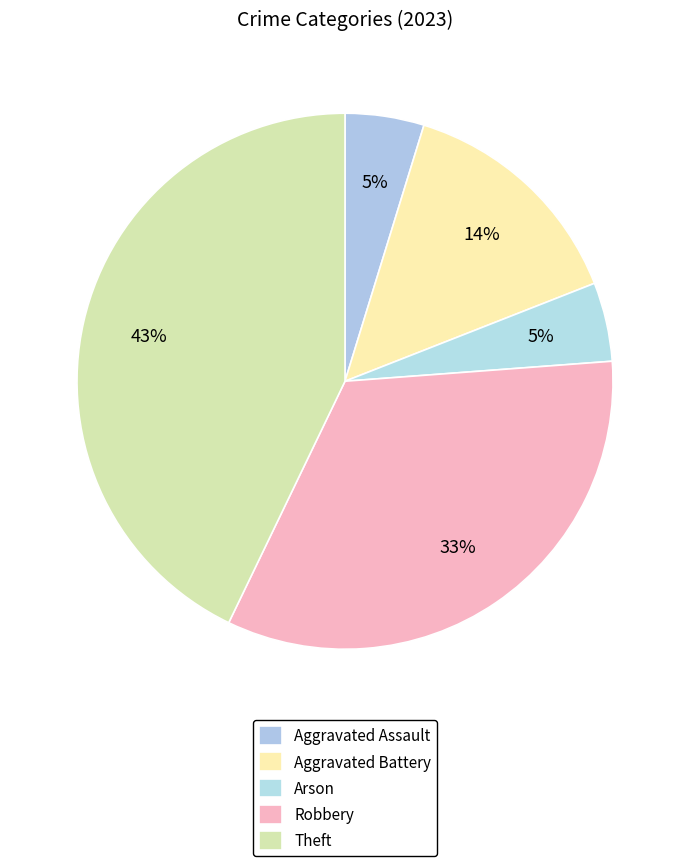

Which slice is the largest?

Theft